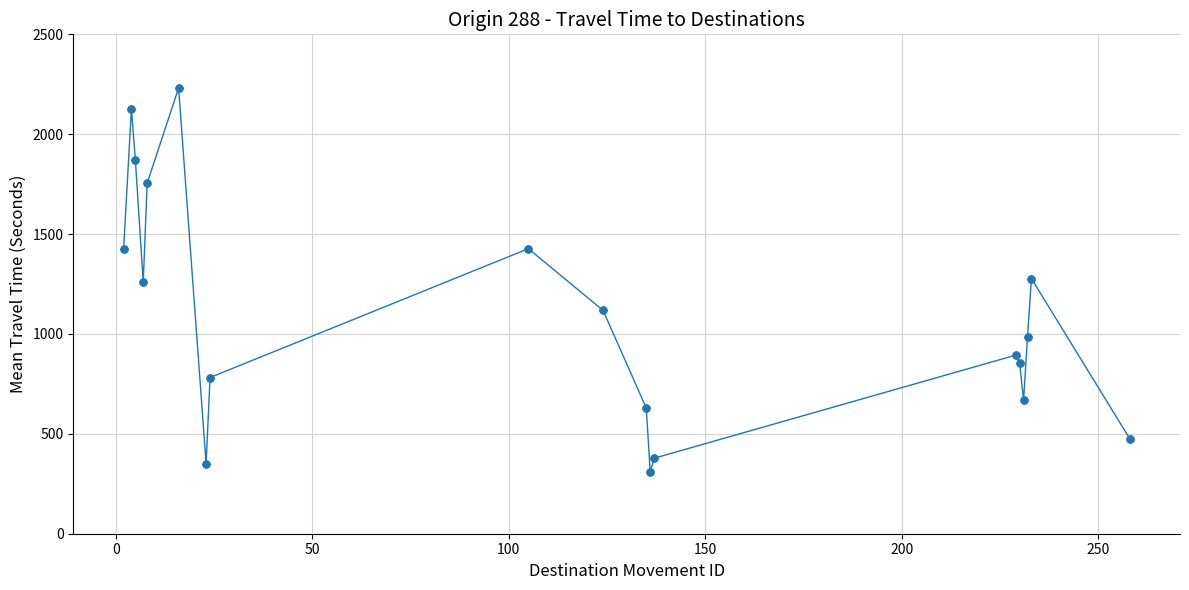

True or false: the data has more than 1 interior local peaks.

True